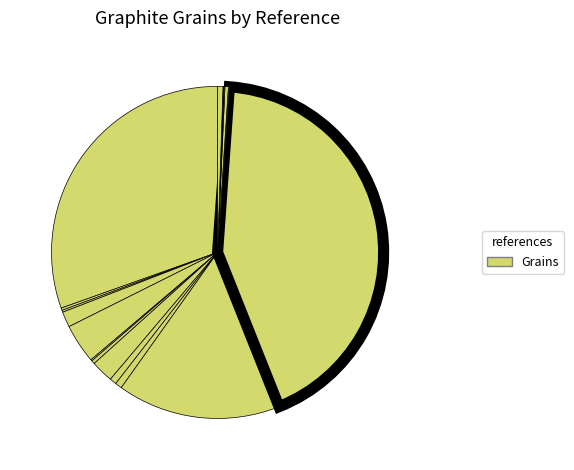

What is the largest slice in the pie chart?

Amari et al. (2014)